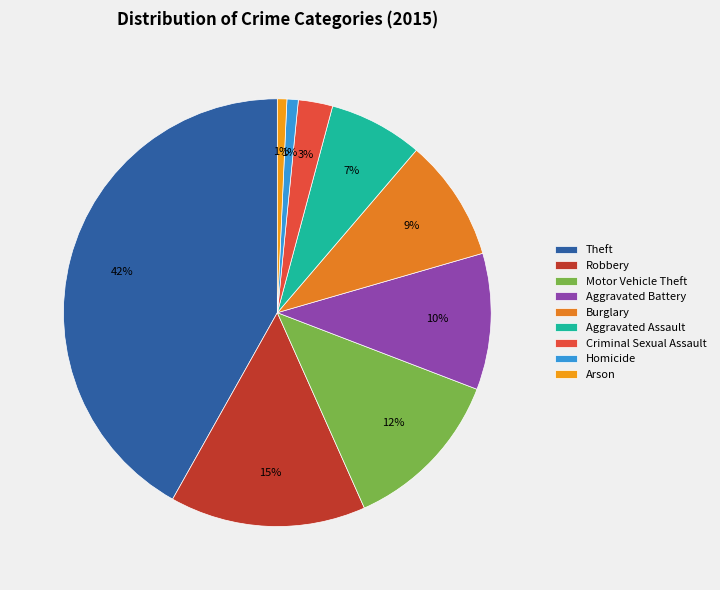

To the nearest percent, what percentage of the pie is Theft?

42%